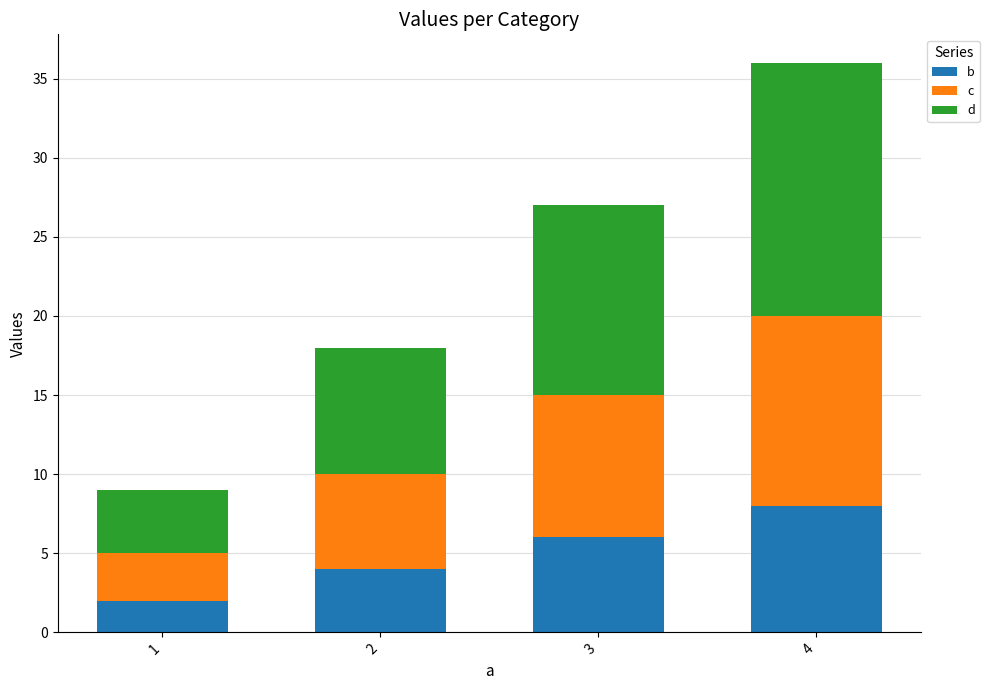

How many values in the b series are below 6?

2